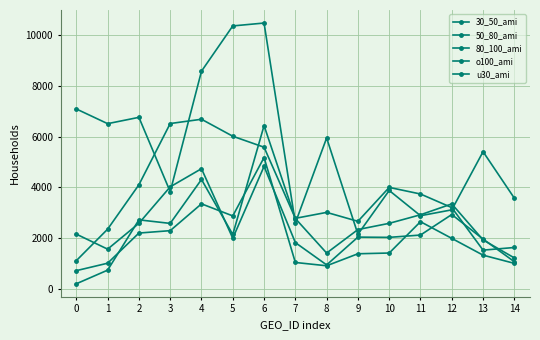

Does the chart have visible grid lines?

Yes